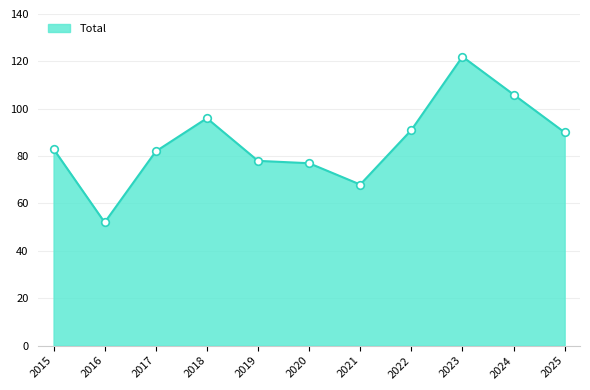

Approximately how many times larger is the value at 2020 compared to 2015?

0.9